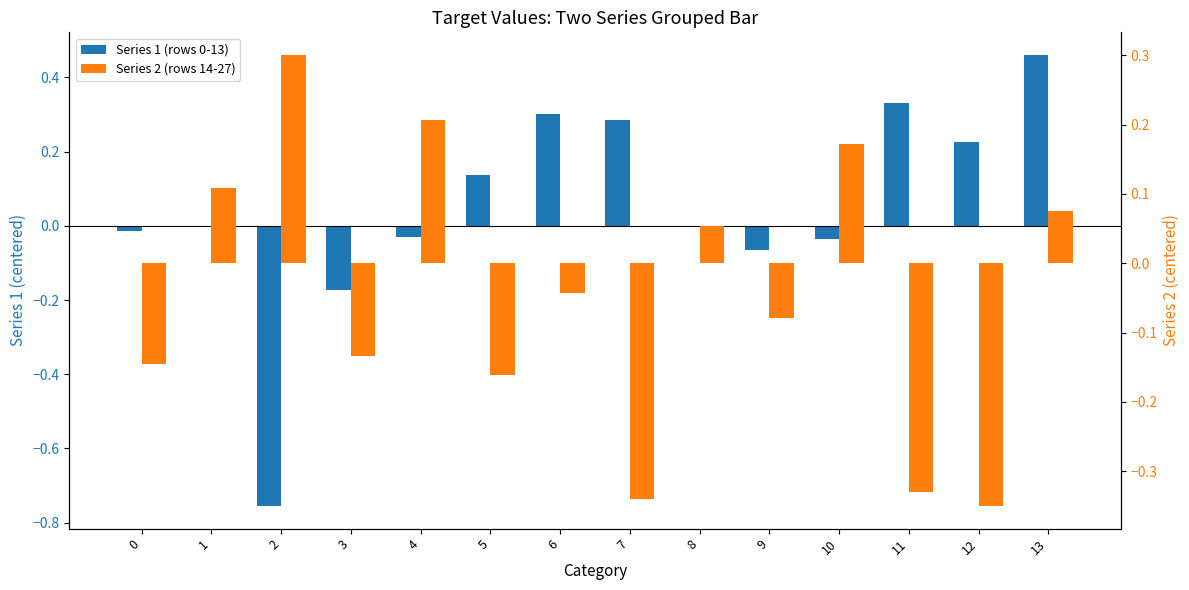

Reading left to right, what are all the values shown in this chart?

Series 1 (rows 0-13): 0=-0.0	1=-0.0	2=-0.8	3=-0.2	4=-0.0	5=0.1	6=0.3	7=0.3	8=-0.0	9=-0.1	10=-0.0	11=0.3	12=0.2	13=0.5
Series 2 (rows 14-27): 0=-0.1	1=0.1	2=0.3	3=-0.1	4=0.2	5=-0.2	6=-0.0	7=-0.3	8=0.1	9=-0.1	10=0.2	11=-0.3	12=-0.4	13=0.1